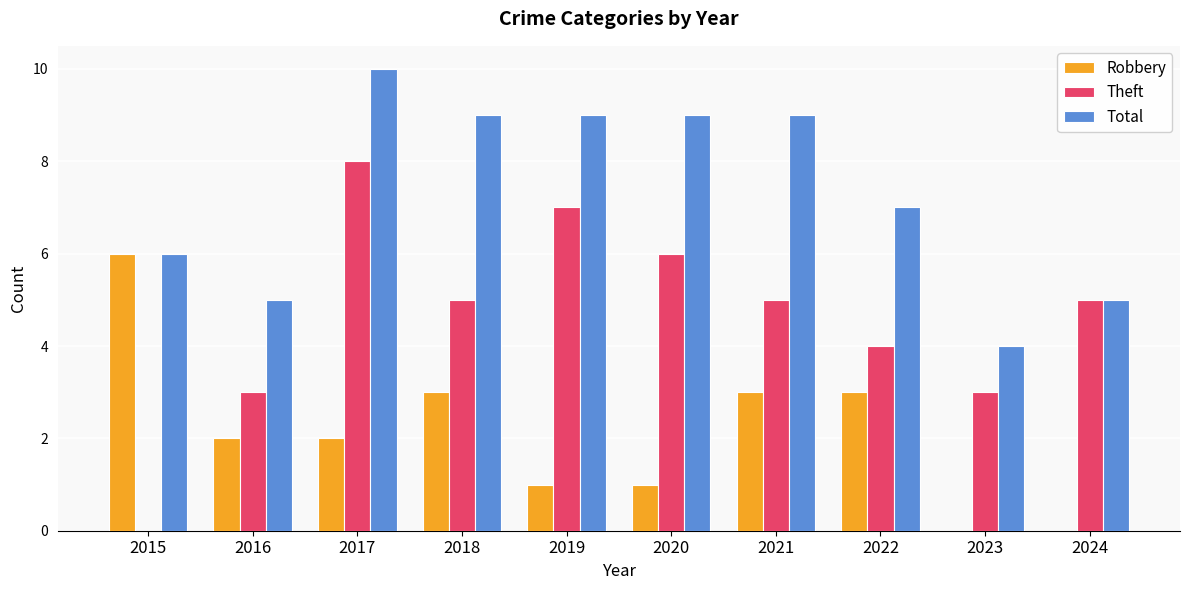

What is the approximate value of Theft at 2016?

3